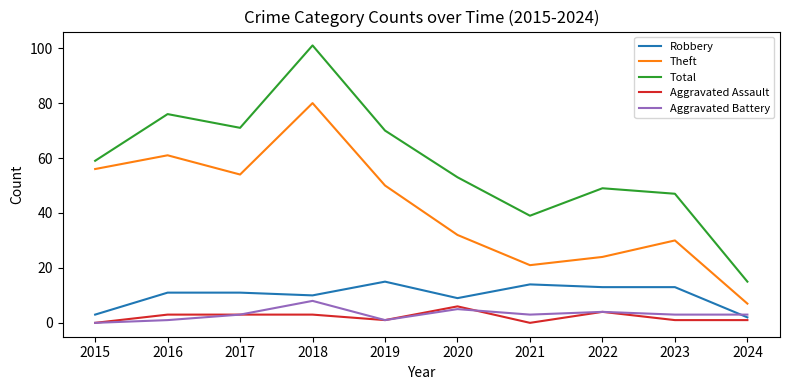

At which category is the sum across all series the highest?

2018